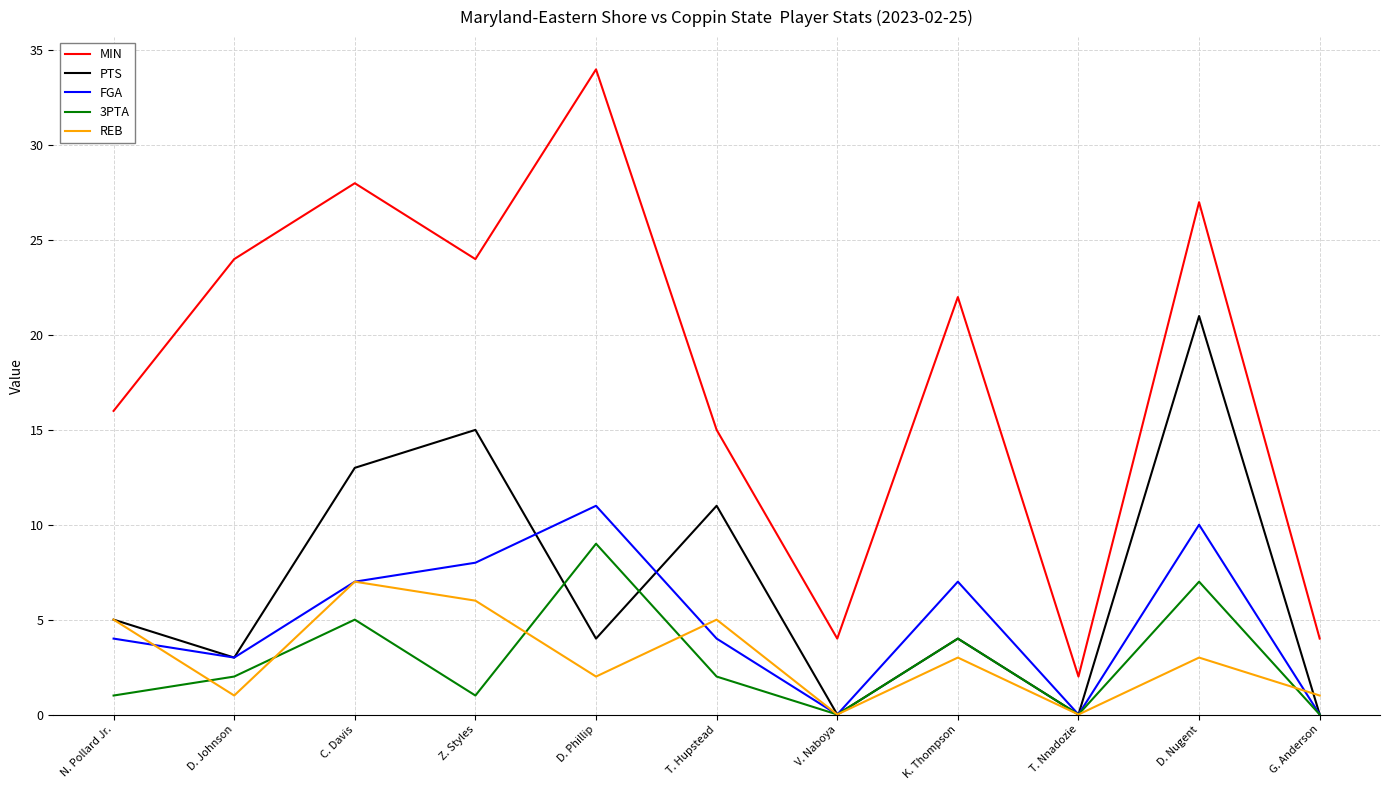

What position from the left is D. Nugent?

10